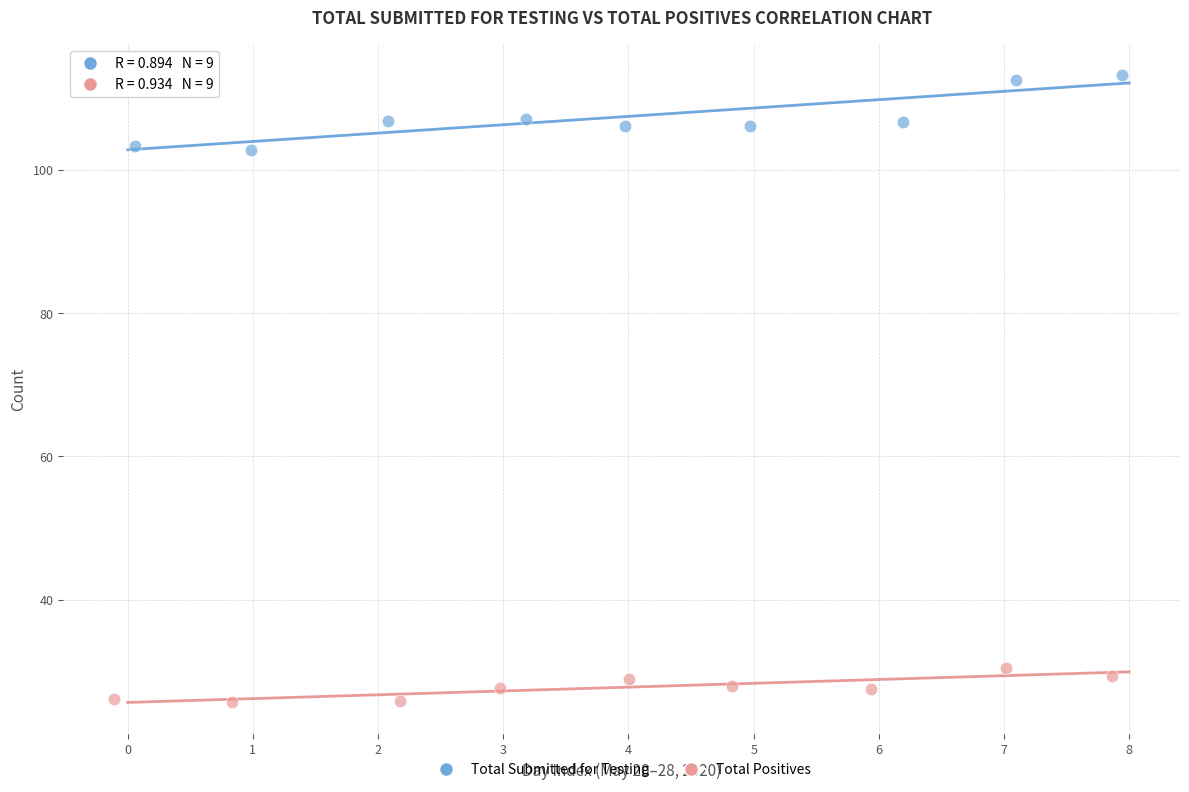

What are all the series names shown in the legend?

Total Submitted for Testing, Total Positives